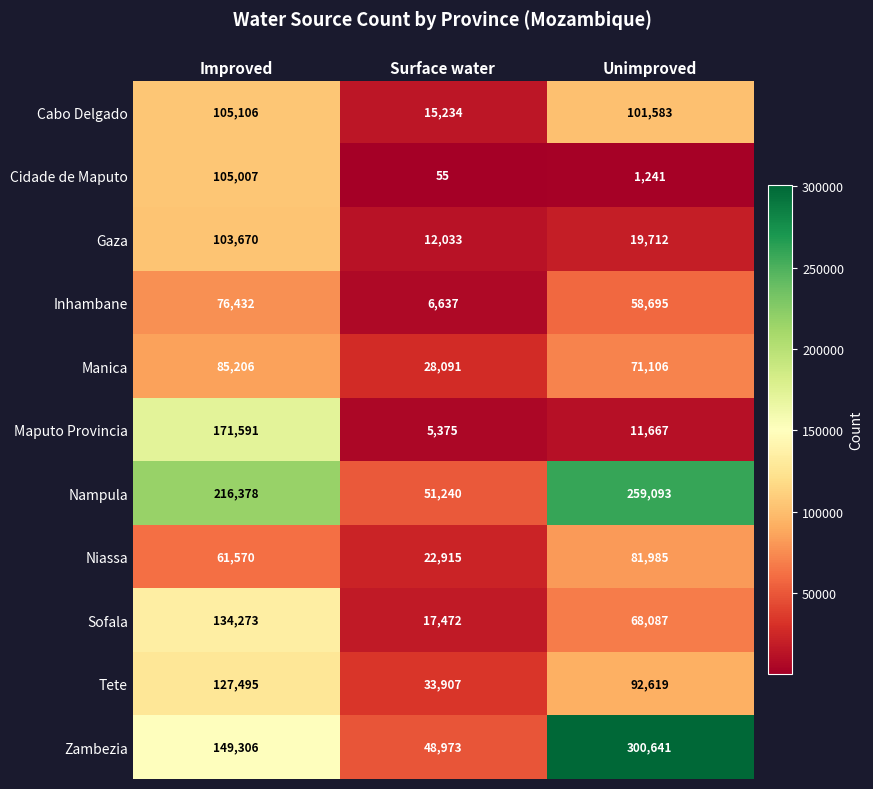

What is the sum of the Niassa values at Improved and Unimproved?

143555